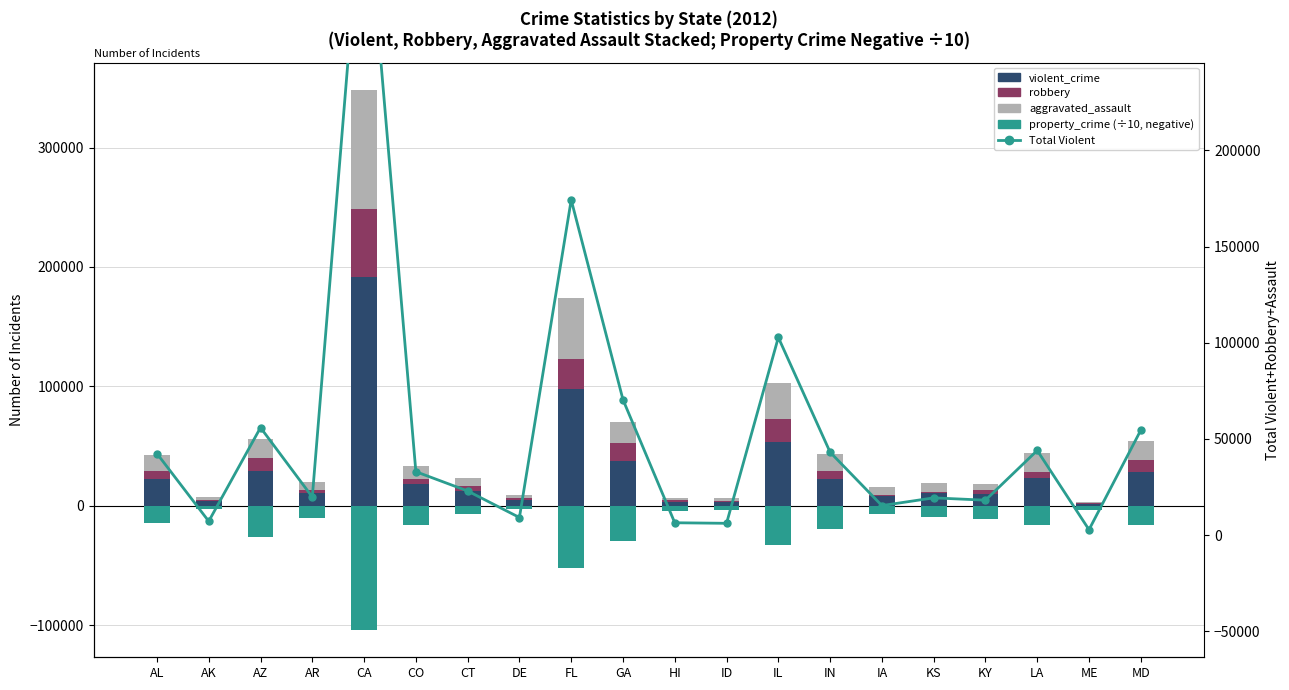

What is the sum of the Total with Violent+Robbery+Assault values at FL and HI?

180725.0